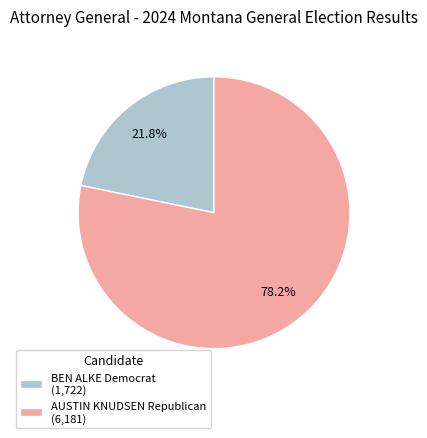

True or false: BEN ALKE Democrat accounts for 22% of the total.

True